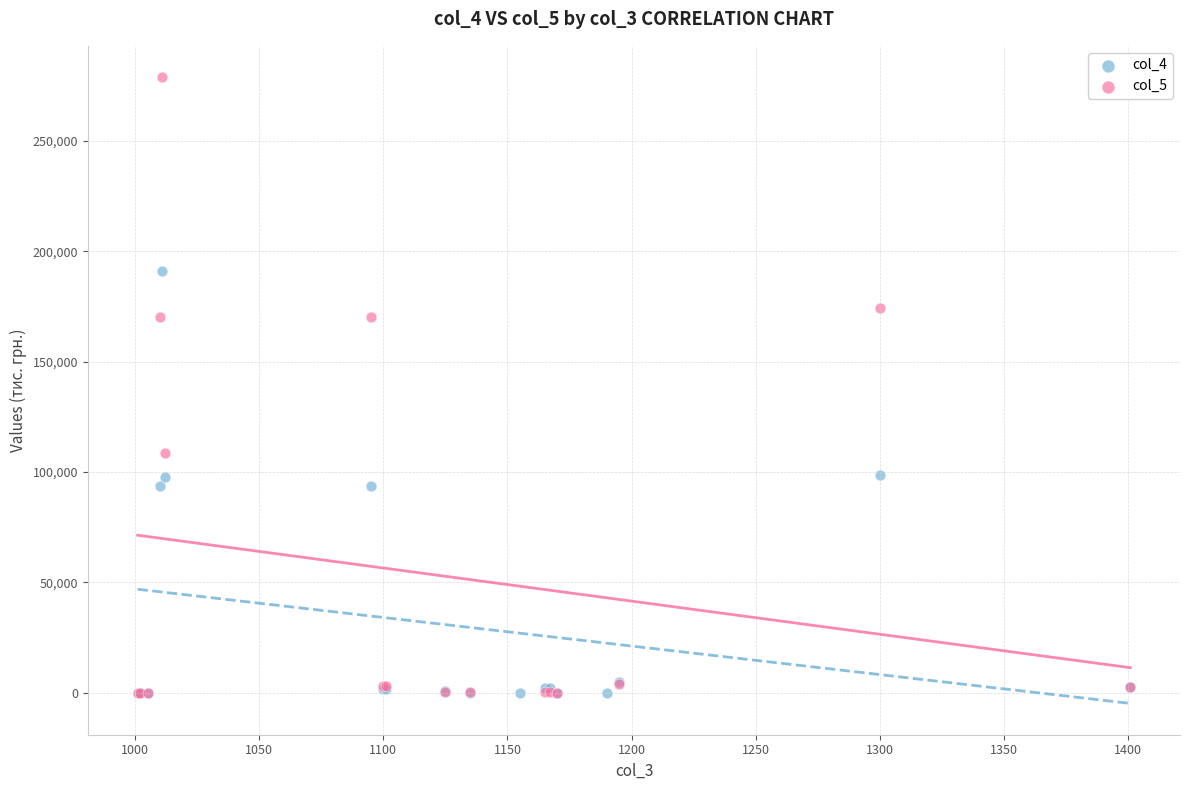

Which series has the largest Y range (max minus min)?

col_5